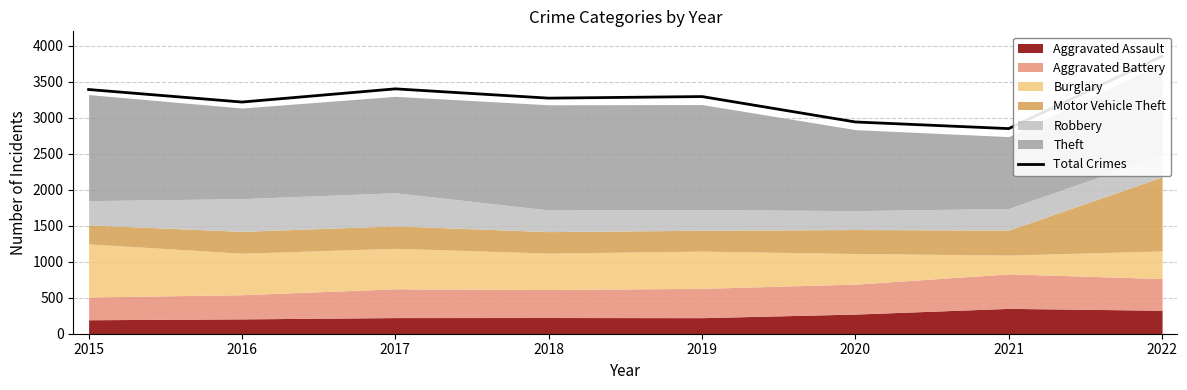

True or false: the data has more than 0 interior local peaks.

True